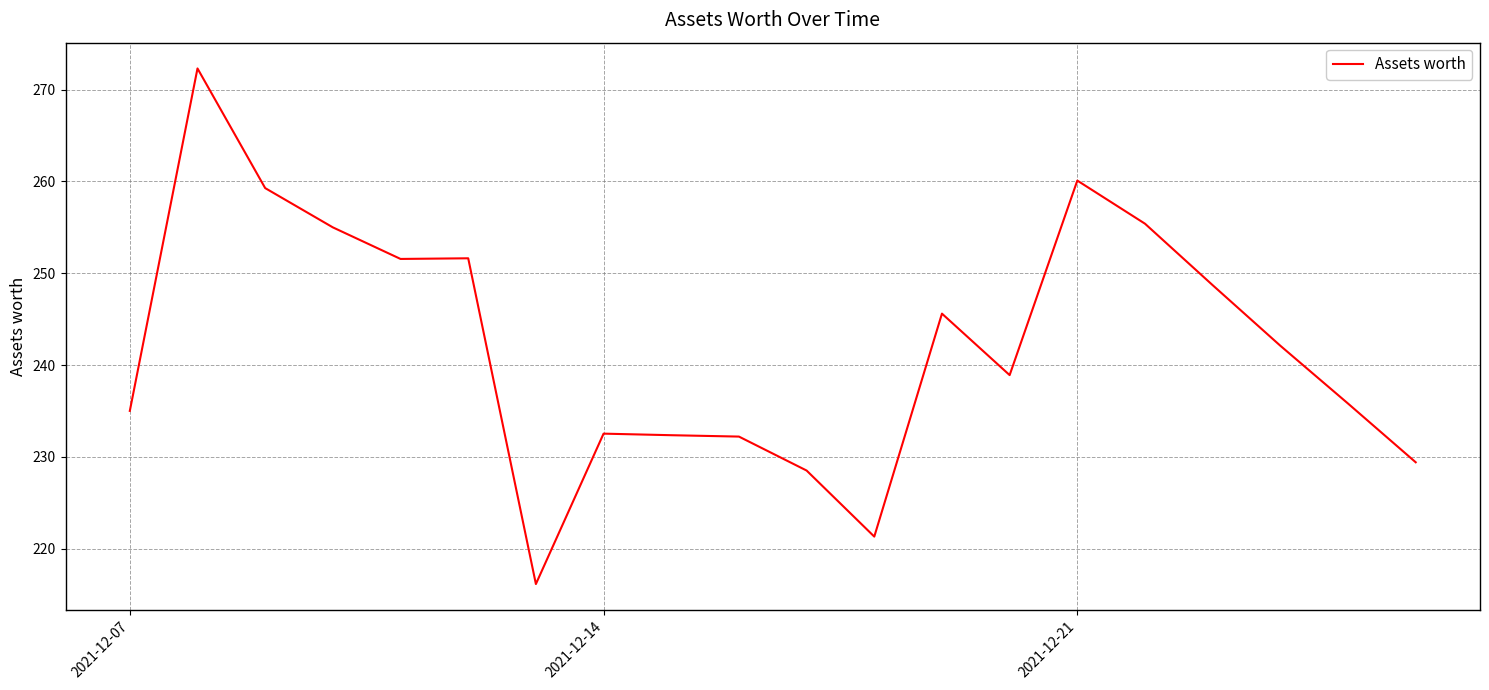

What is the difference between the maximum and minimum values?

56.2